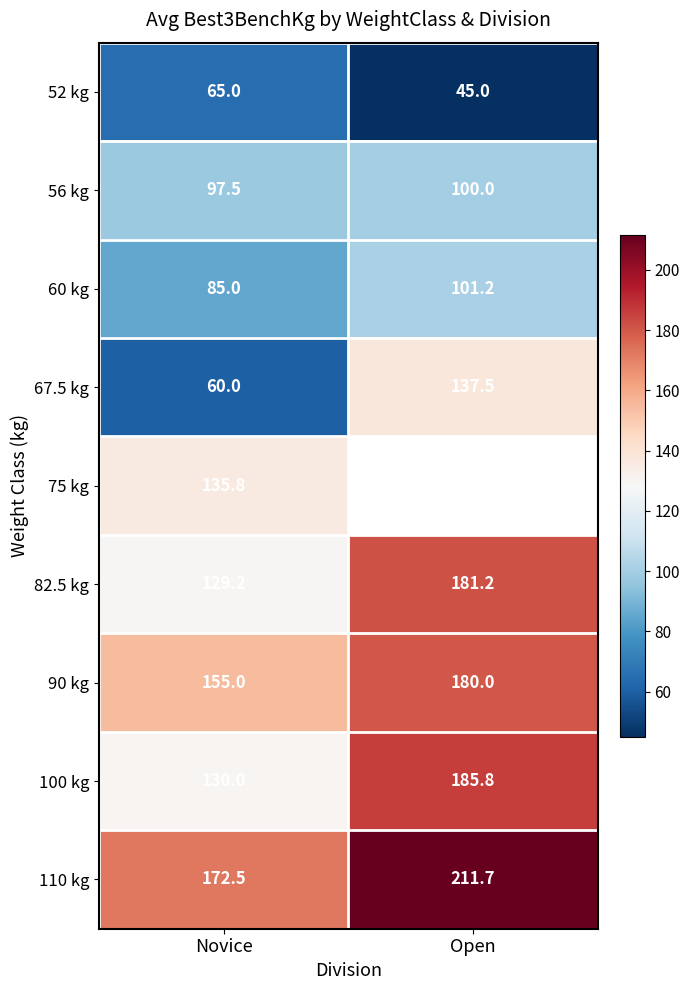

The value of 90 kg at Novice is 155.0. True or false?

True